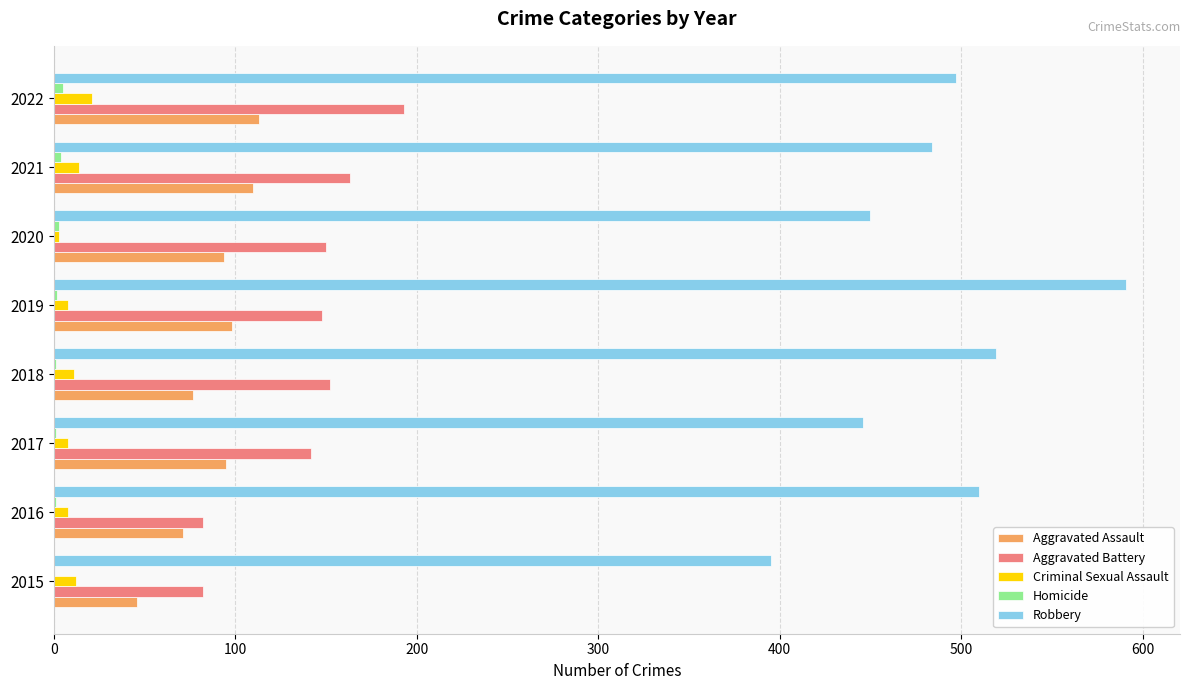

The Criminal Sexual Assault series shows 8 at 2016. True or false?

True